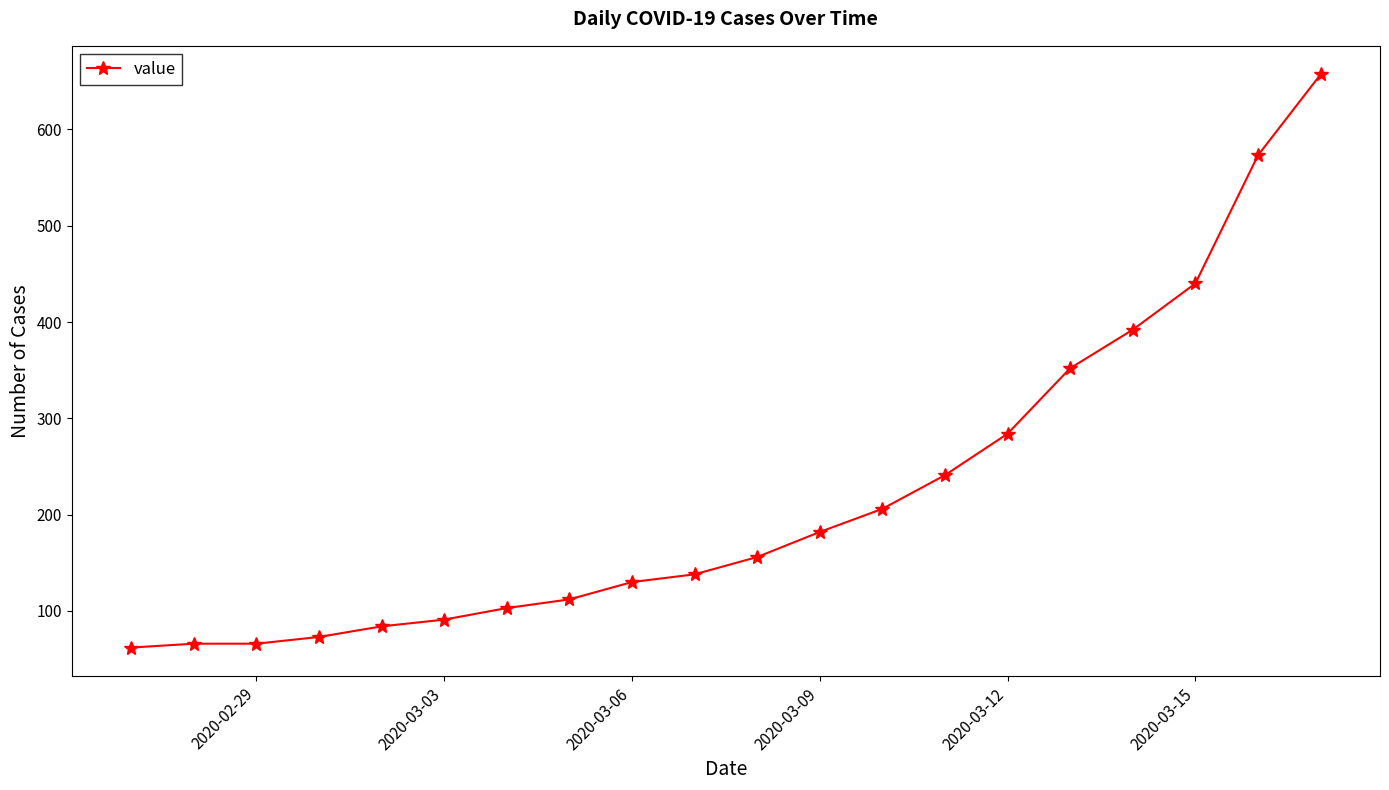

Reading left to right, transcribe all the data shown in this chart.

62	66	66	73	84	91	103	112	130	138	156	182	206	241	284	352	392	440	573	657